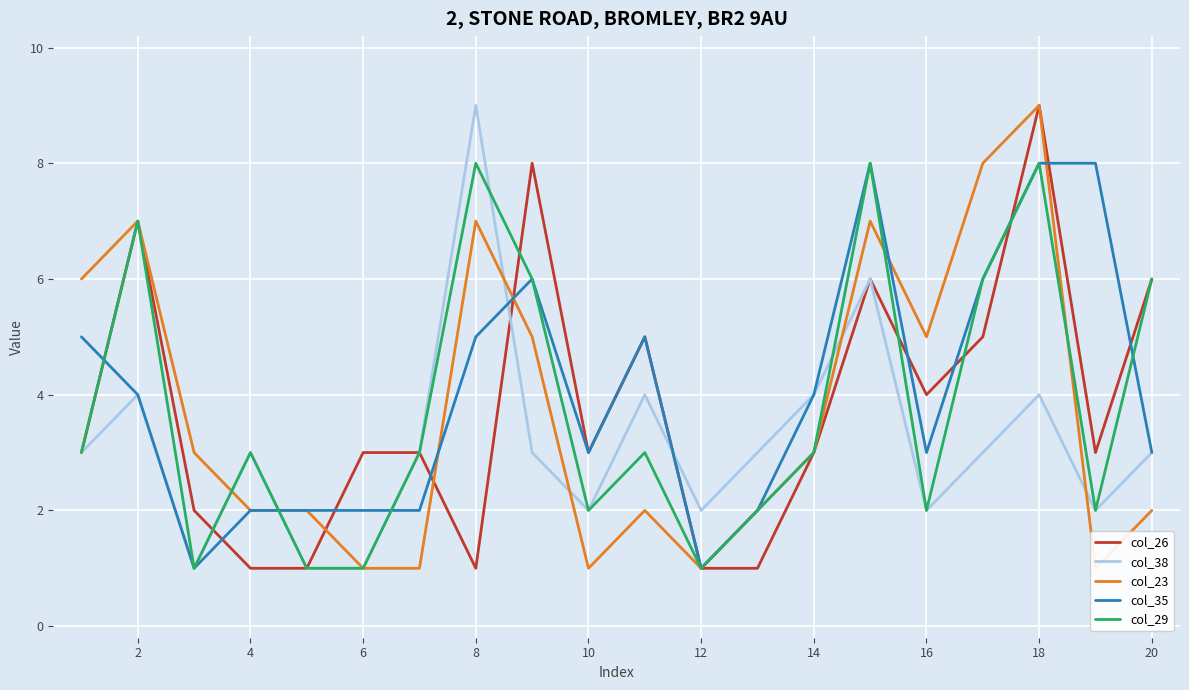

What is the minimum value shown in the chart?

1